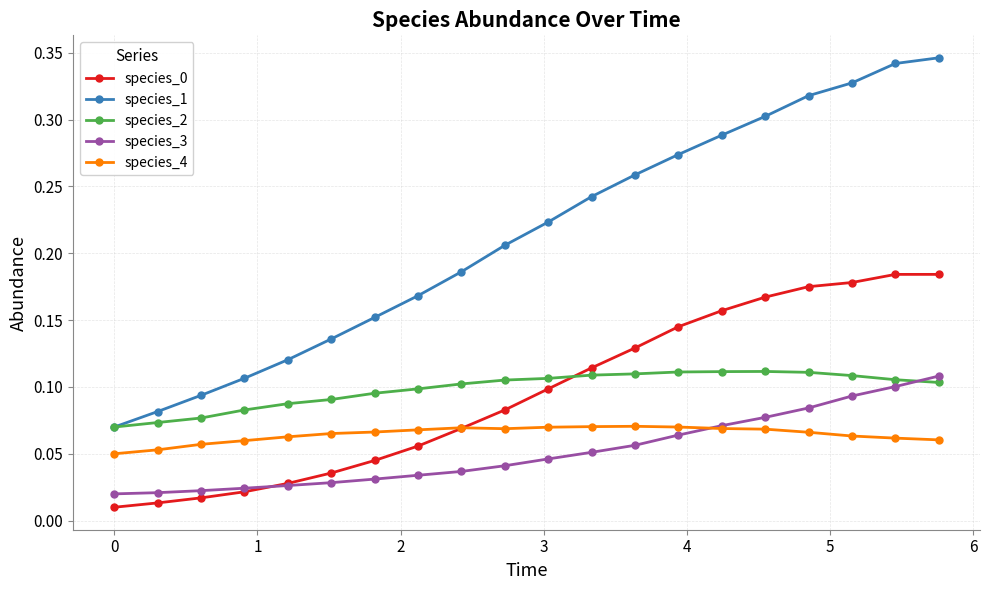

Is this an area chart (filled region under the line)?

No